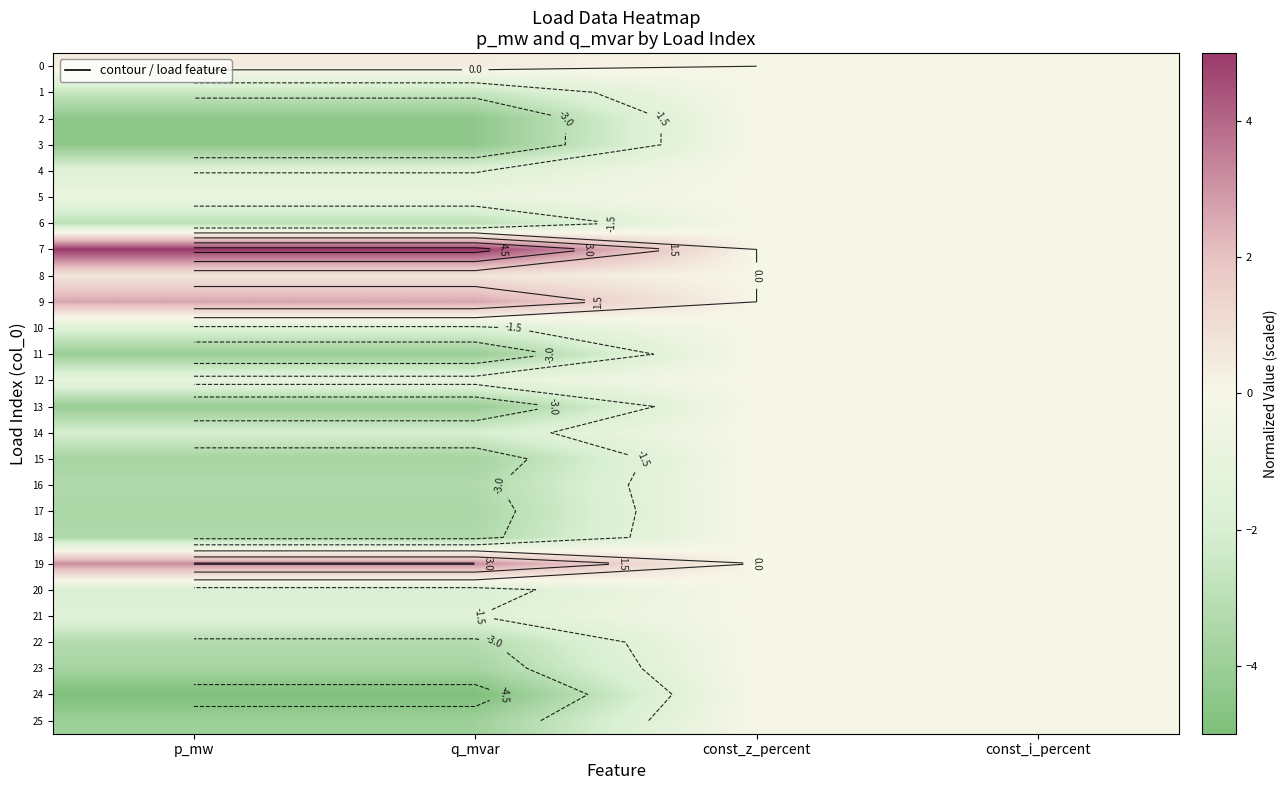

Rank the series by their maximum value, from highest to lowest.

7, 19, 9, 8, 0, 1, 2, 3, 4, 5, 6, 10, 11, 12, 13, 14, 15, 16, 17, 18, 20, 21, 22, 23, 24, 25